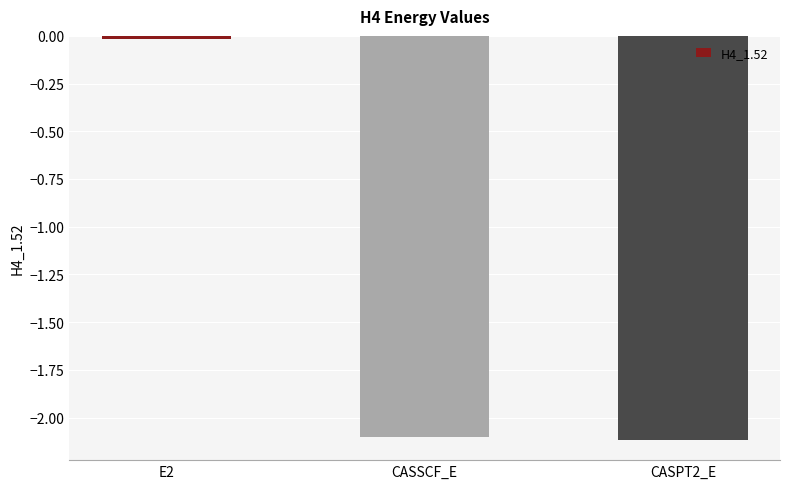

What is the label of the 2nd bar from the right?

CASSCF_E